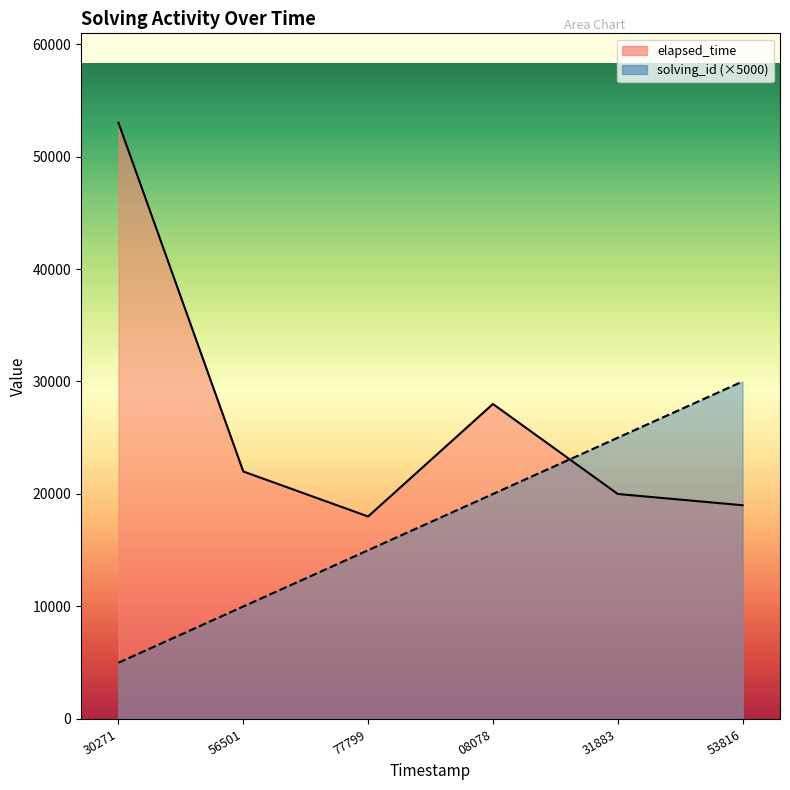

What is the average value of the elapsed_time_line series?

26667